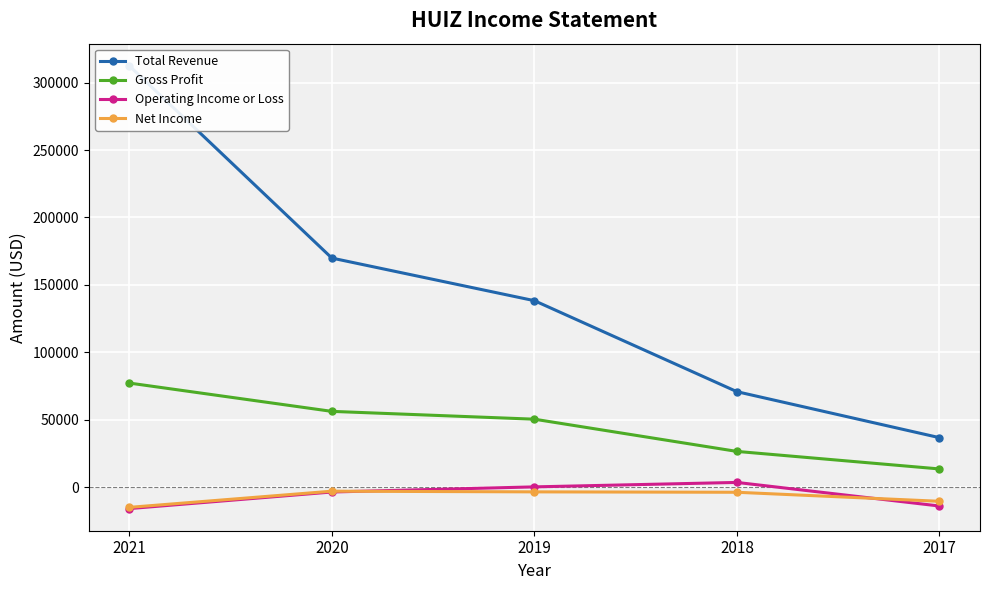

Is the value of Total Revenue at 2019 greater than the value of Net Income at 2021?

Yes